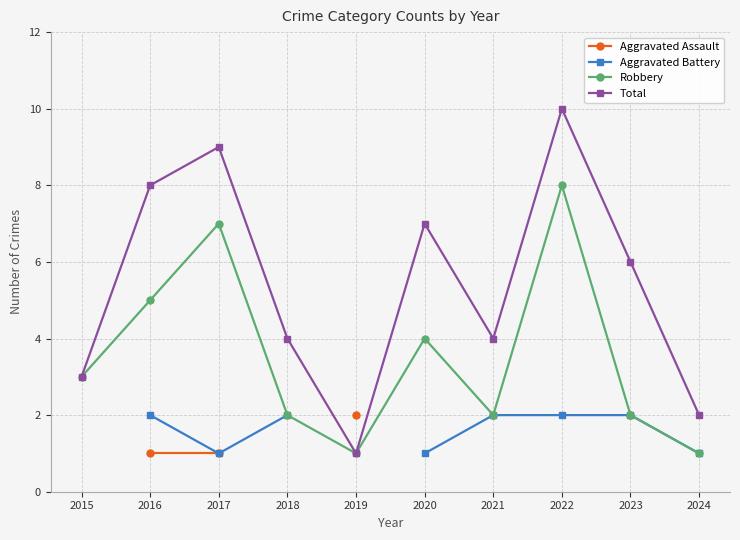

True or false: Robbery and Aggravated Battery intersect in this chart.

False